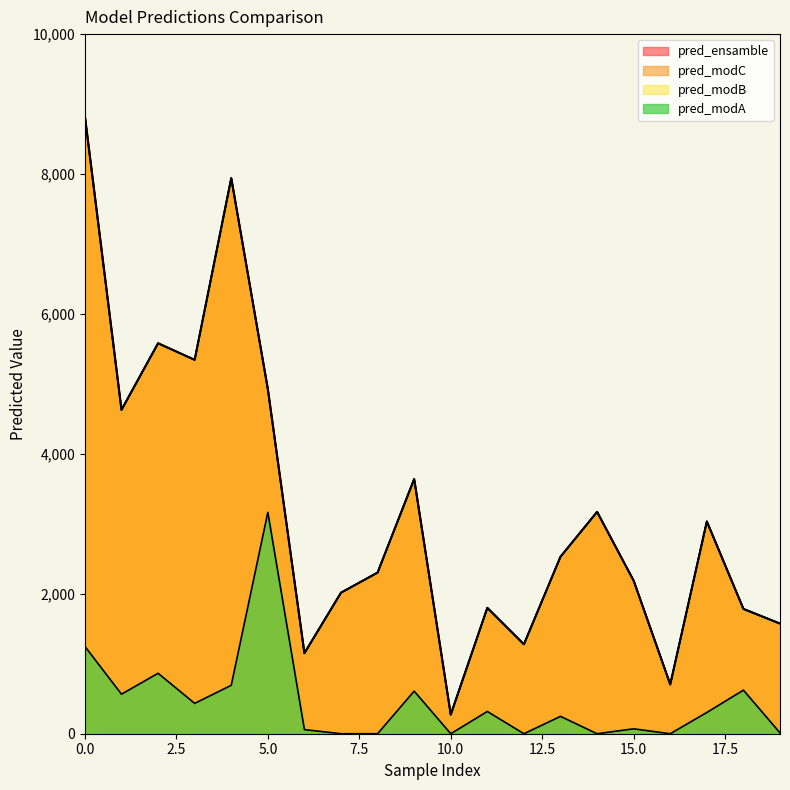

True or false: pred_ensamble has more than 0 interior local peaks.

True